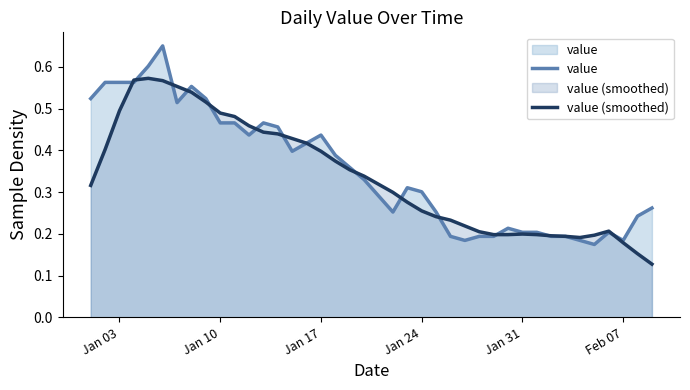

List the series in order of their peak value, highest first.

value, value (smoothed)